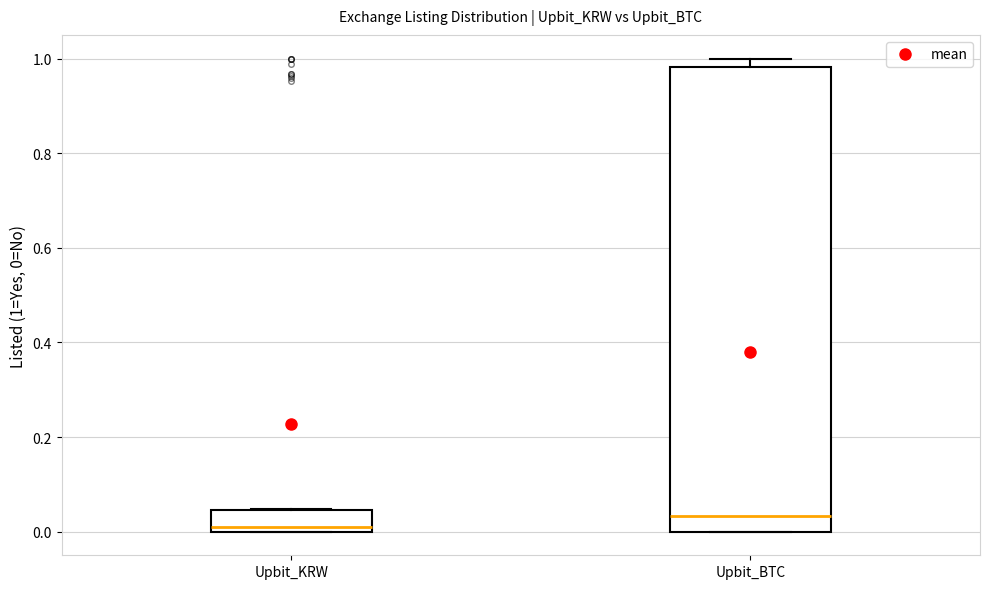

Which box has the highest median line?

Upbit_BTC